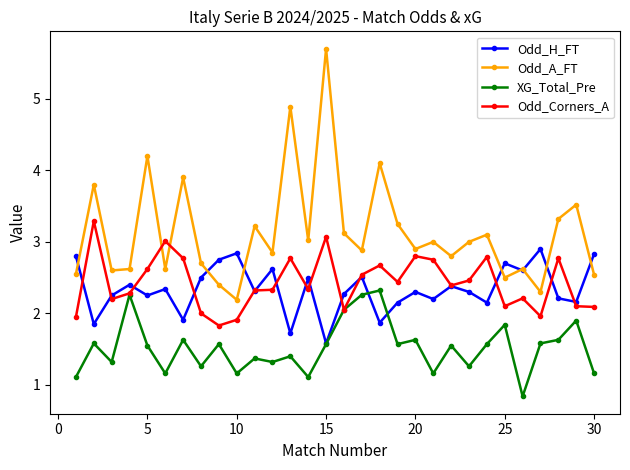

What is the value of the Odd_H_FT point at the 28th from the left?

2.2